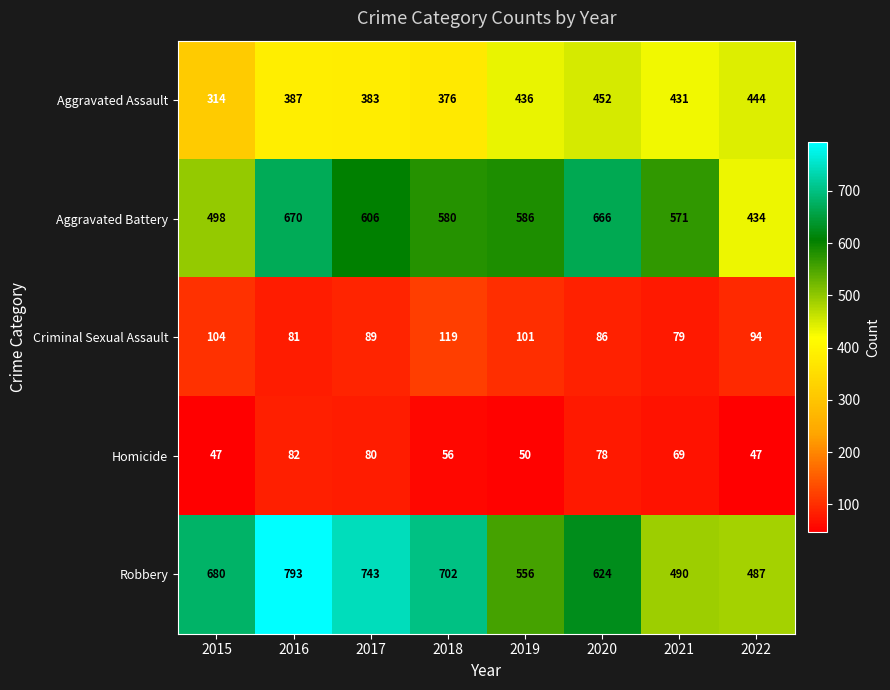

Is it true that Criminal Sexual Assault equals 128 at 2021?

False